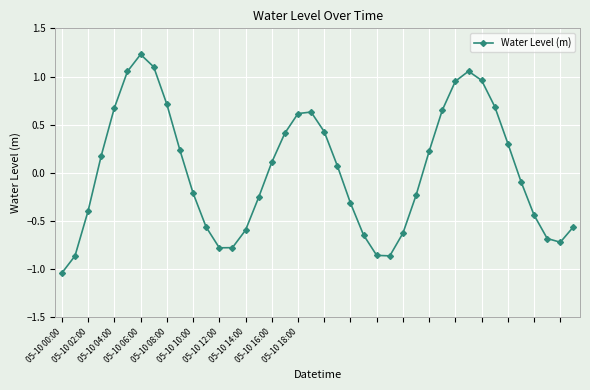

How many values are above zero?

20